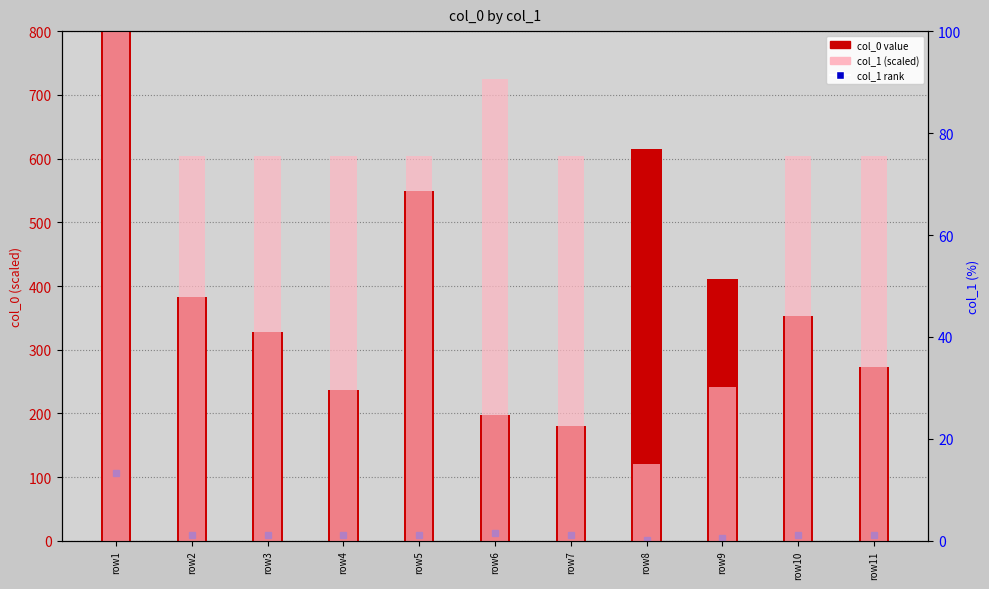

Read the col_0 value at row3.

327.2